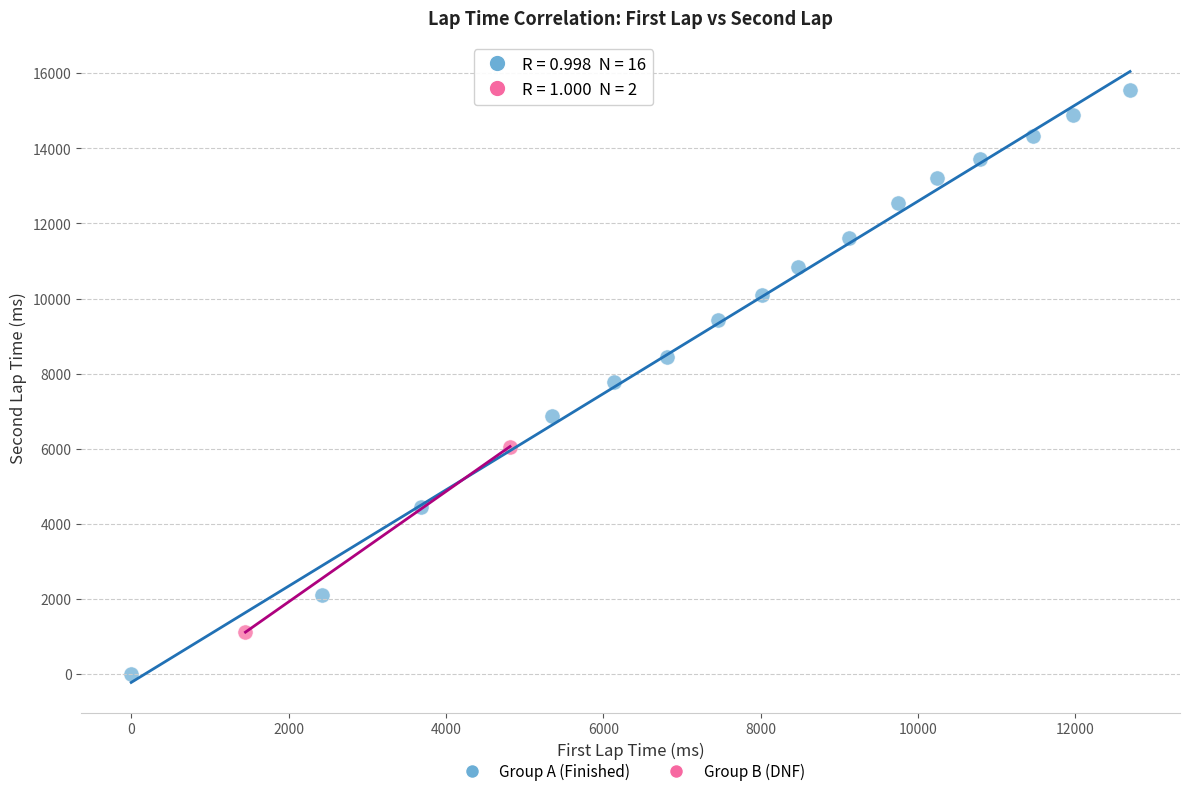

What are all the series names shown in the legend?

Group A (Finished), Group B (DNF)